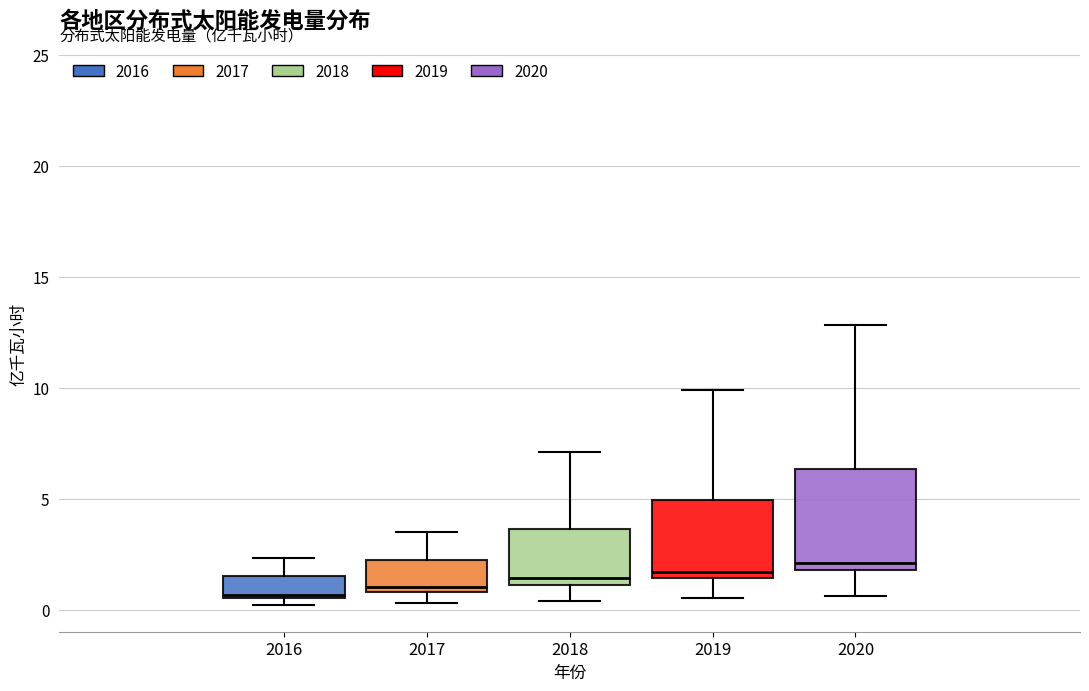

Reading left to right, read every box against the y-axis: the position of its median line, the range the box covers, and the ends of its whiskers. The values are not printed on the chart, so give them approximately, as read against the axis.

2016: median 0.5, box 0.5 to 1.5, whiskers 0.0 to 2.5
2017: median 1.0 (just above the box's lower edge), box 1.0 to 2.5, whiskers 0.5 to 3.5
2018: median 1.5, box 1.0 to 3.5, whiskers 0.5 to 7.0
2019: median 1.5 (just above the box's lower edge), box 1.5 to 5.0, whiskers 0.5 to 10.0
2020: median 2.0 (just above the box's lower edge), box 2.0 to 6.5, whiskers 0.5 to 13.0